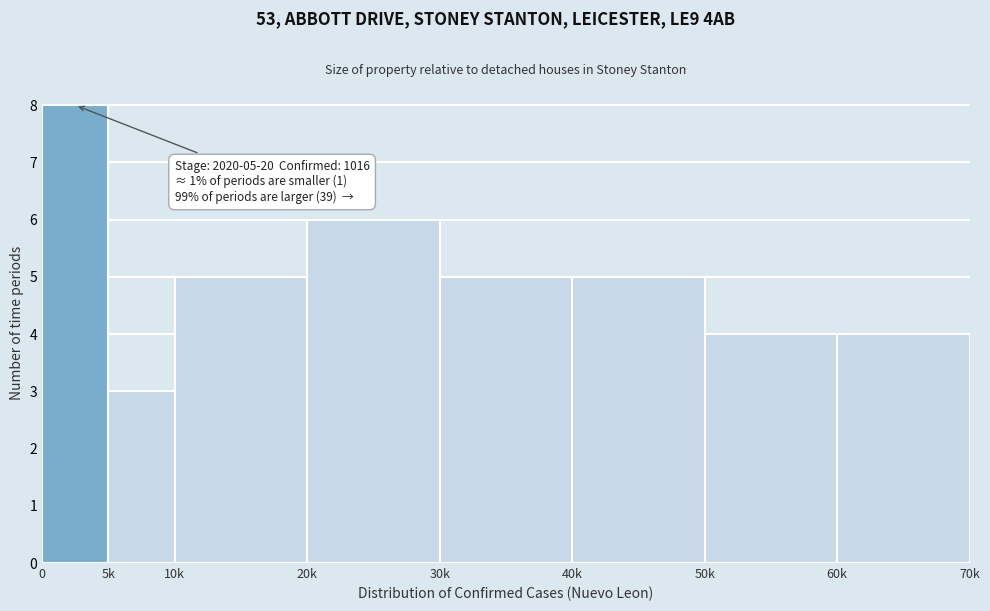

Reading left to right, transcribe all the data shown in this chart.

8	3	5	6	5	5	4	4